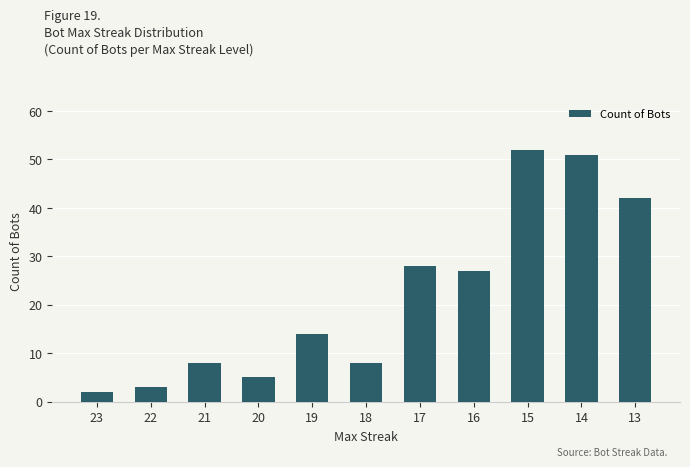

True or false: the data shows 51 at 14.

True